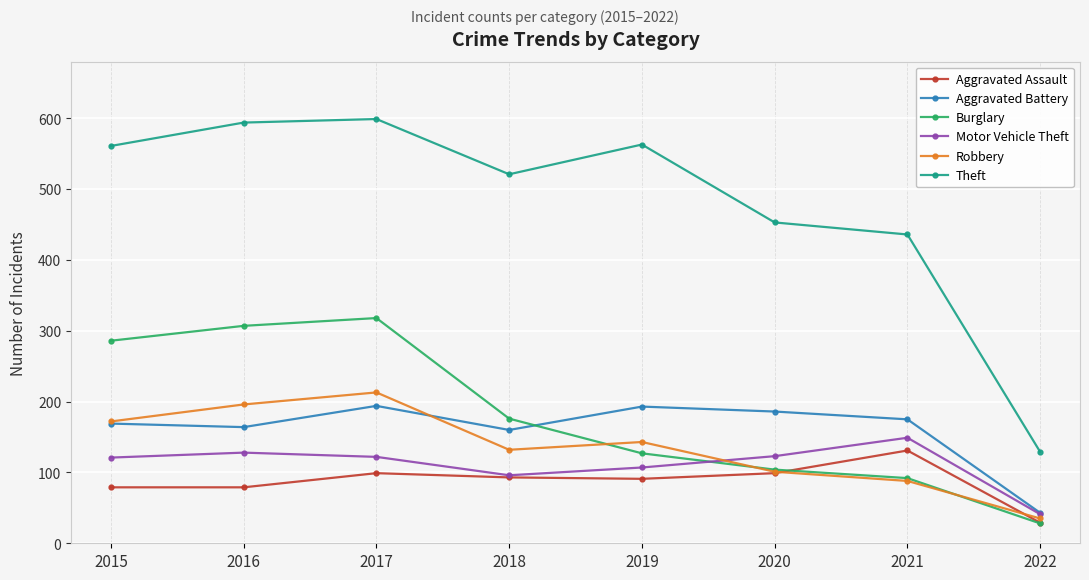

At which label is Theft closest to 364?

2021